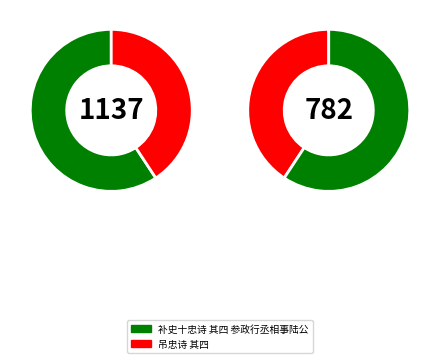

Rank the categories by value from lowest to highest.

吊忠诗 其四, 补史十忠诗 其四 参政行丞相事陆公